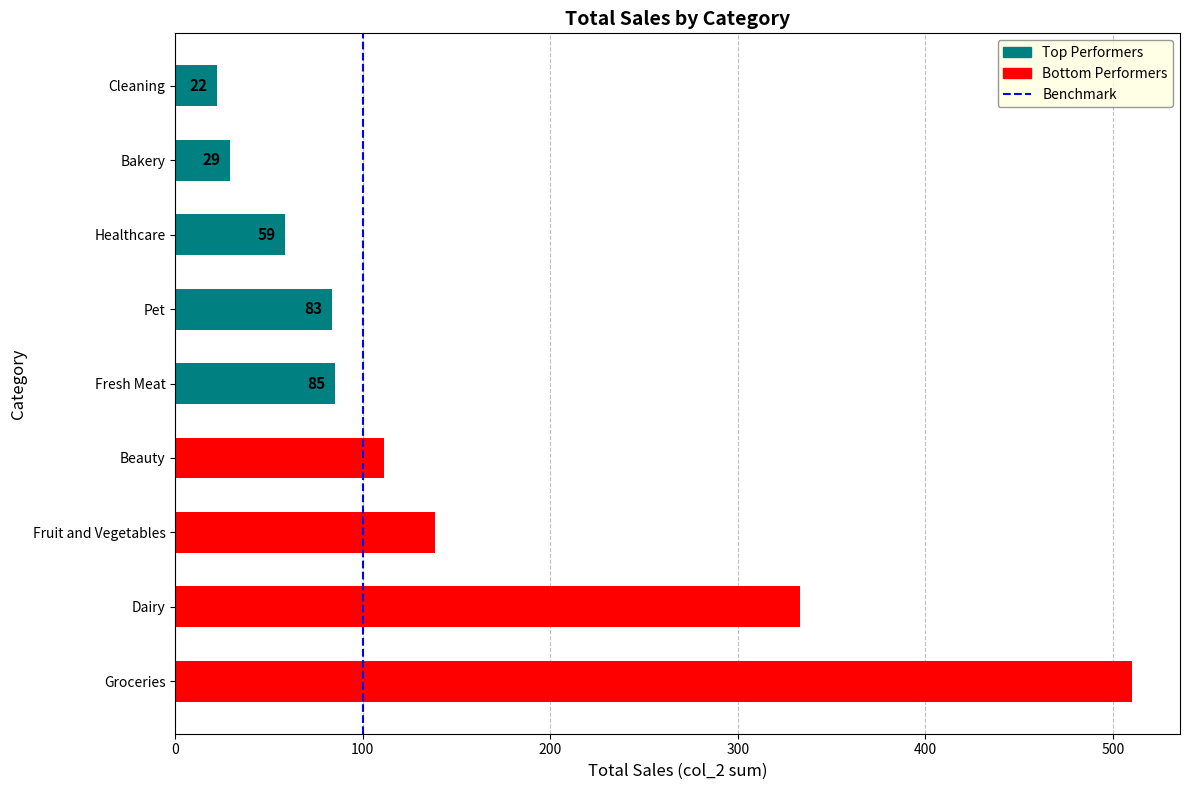

What is the minimum value shown in the chart?

22.1